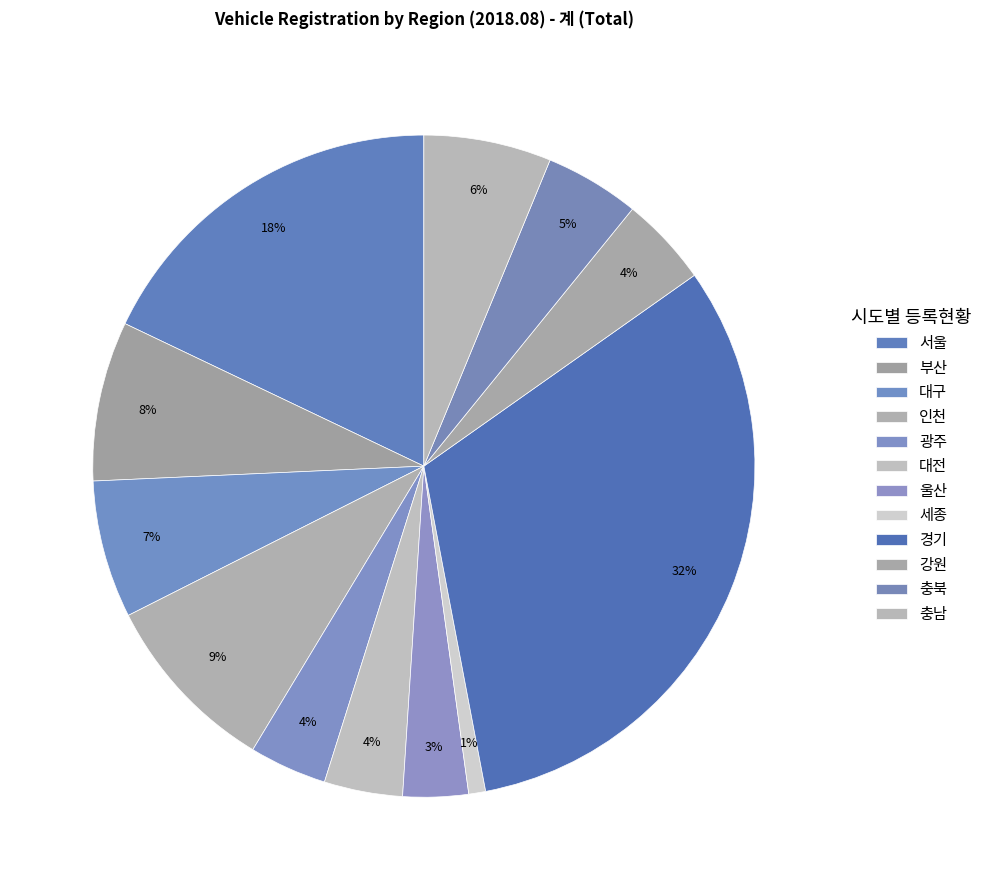

Which slice is the smallest?

세종